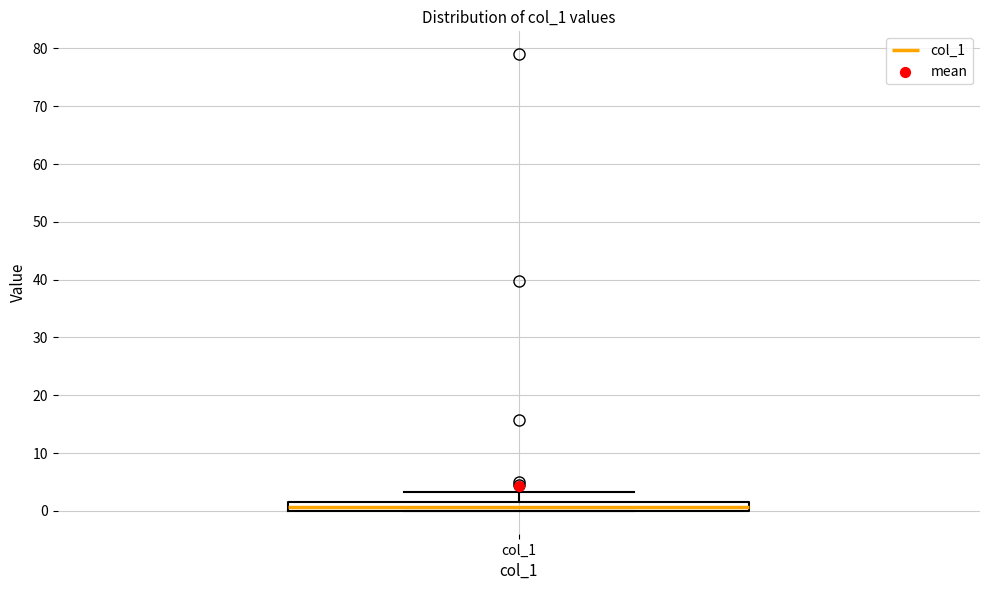

Read this box plot against the y-axis: the position of the median line, the range covered by the box, and the ends of both whiskers. The values are not printed on the chart, so give them approximately, as read against the axis.

median 1, box 0 to 2, whiskers 0 to 3